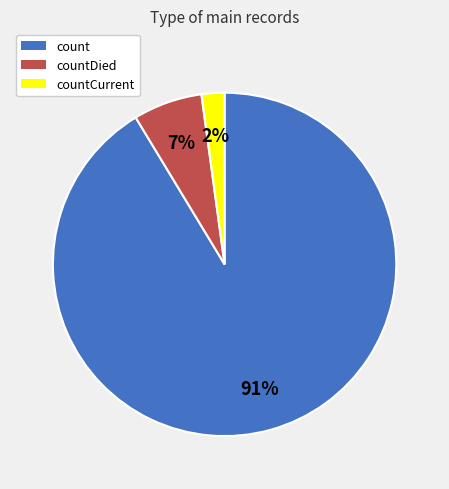

Which has a higher value, count or countDied?

count